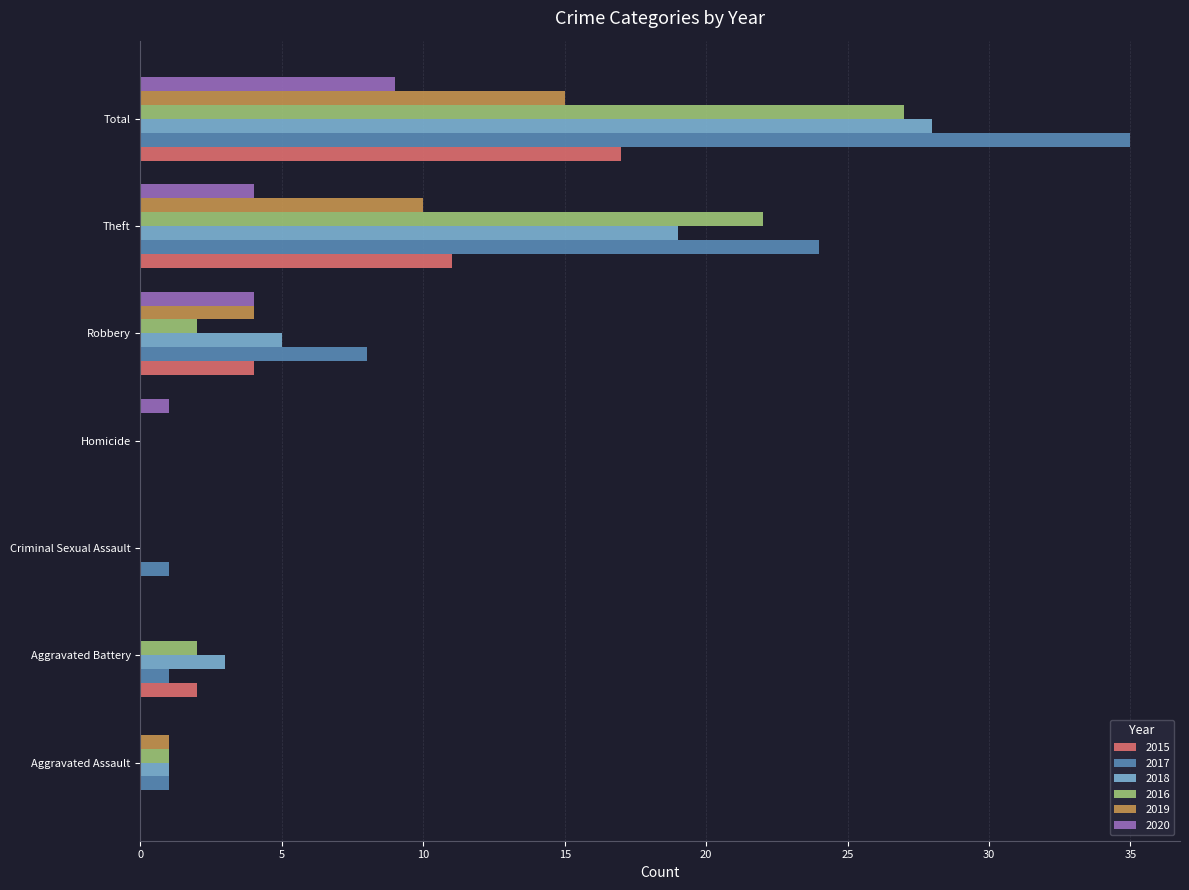

Is it true that 2016 equals 2 at Aggravated Battery?

True